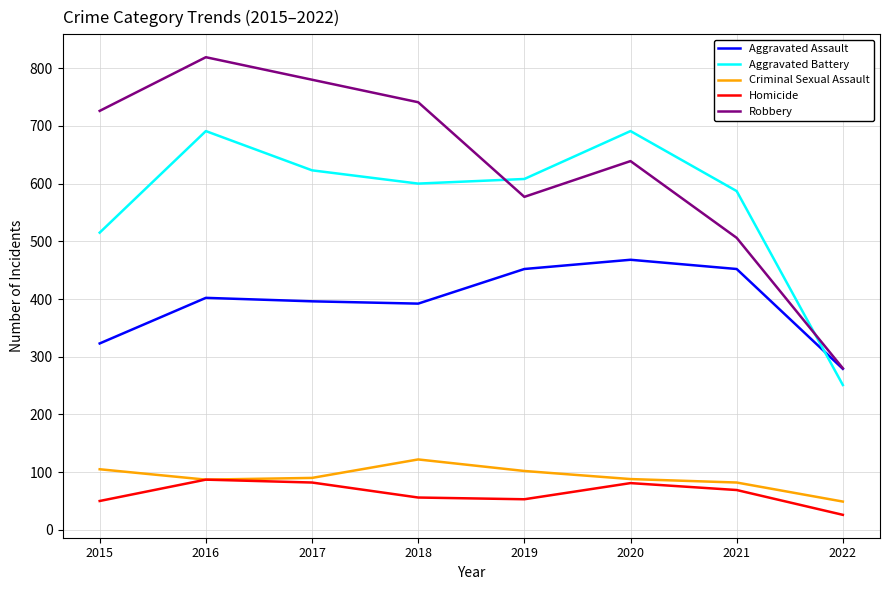

The Criminal Sexual Assault series shows 88 at 2020. True or false?

True